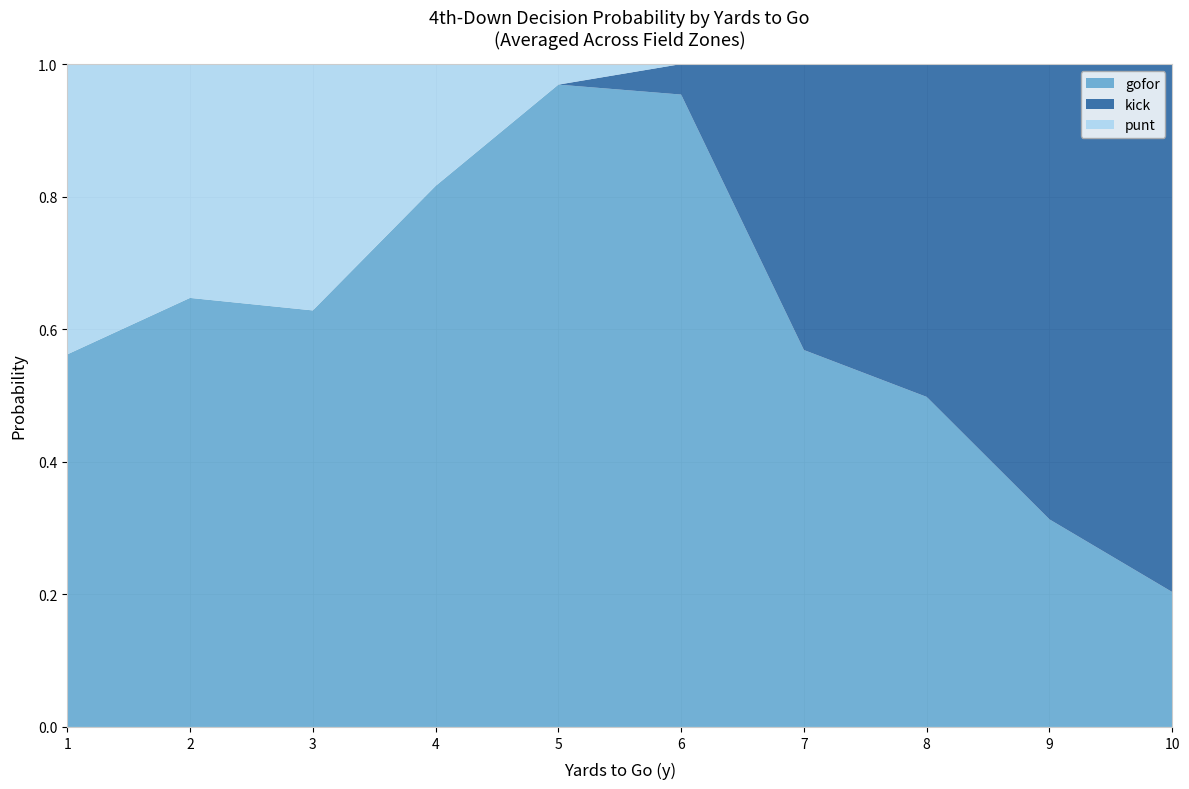

The value of gofor at 3 is 0.9. True or false?

False